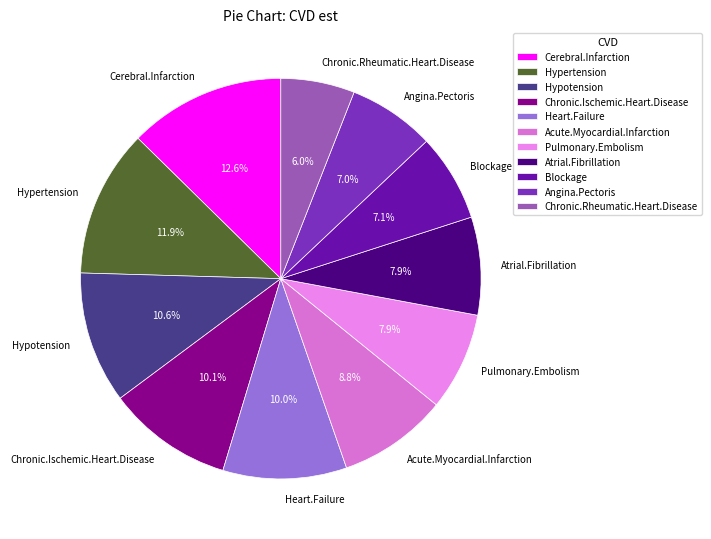

Is it true that Hypertension is 6% of the pie?

False